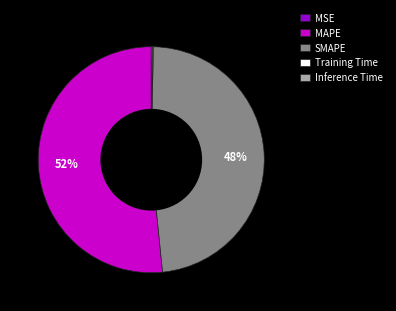

To the nearest percent, what is the difference between the largest and smallest slice percentages?

52%